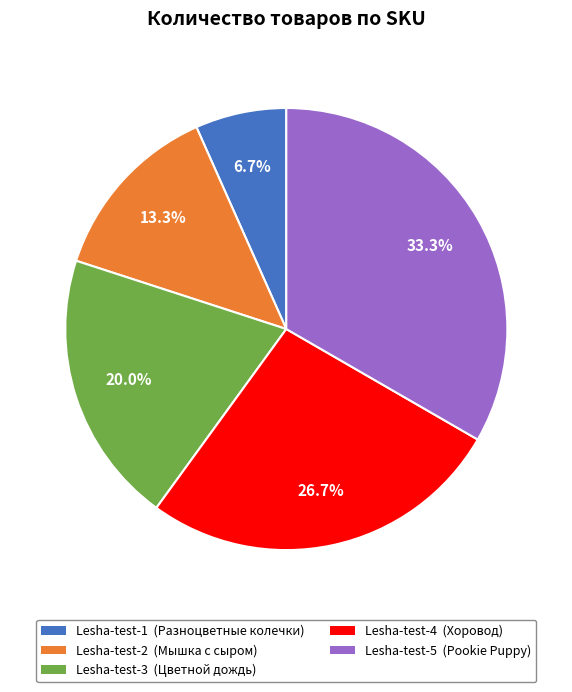

To the nearest percent, what is the difference between the Lesha-test-1 and Lesha-test-4 slice percentages?

20%